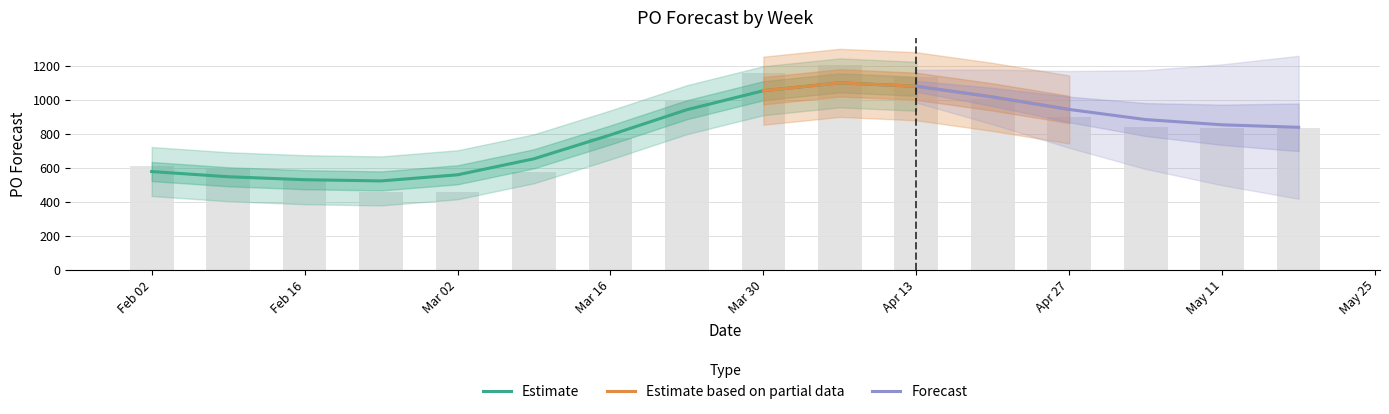

What is the label of the 1st bar from the right?

2025-05-18